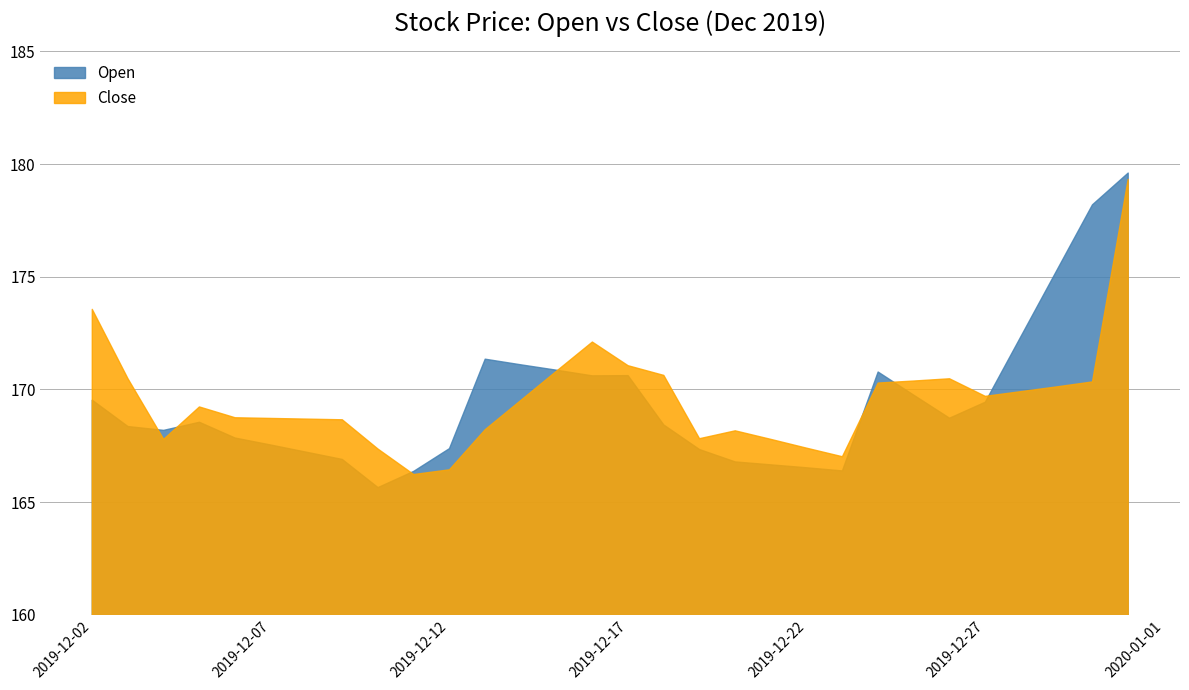

Is the value of Close at 2019-12-25 greater than the value of Open at 2019-12-30?

No